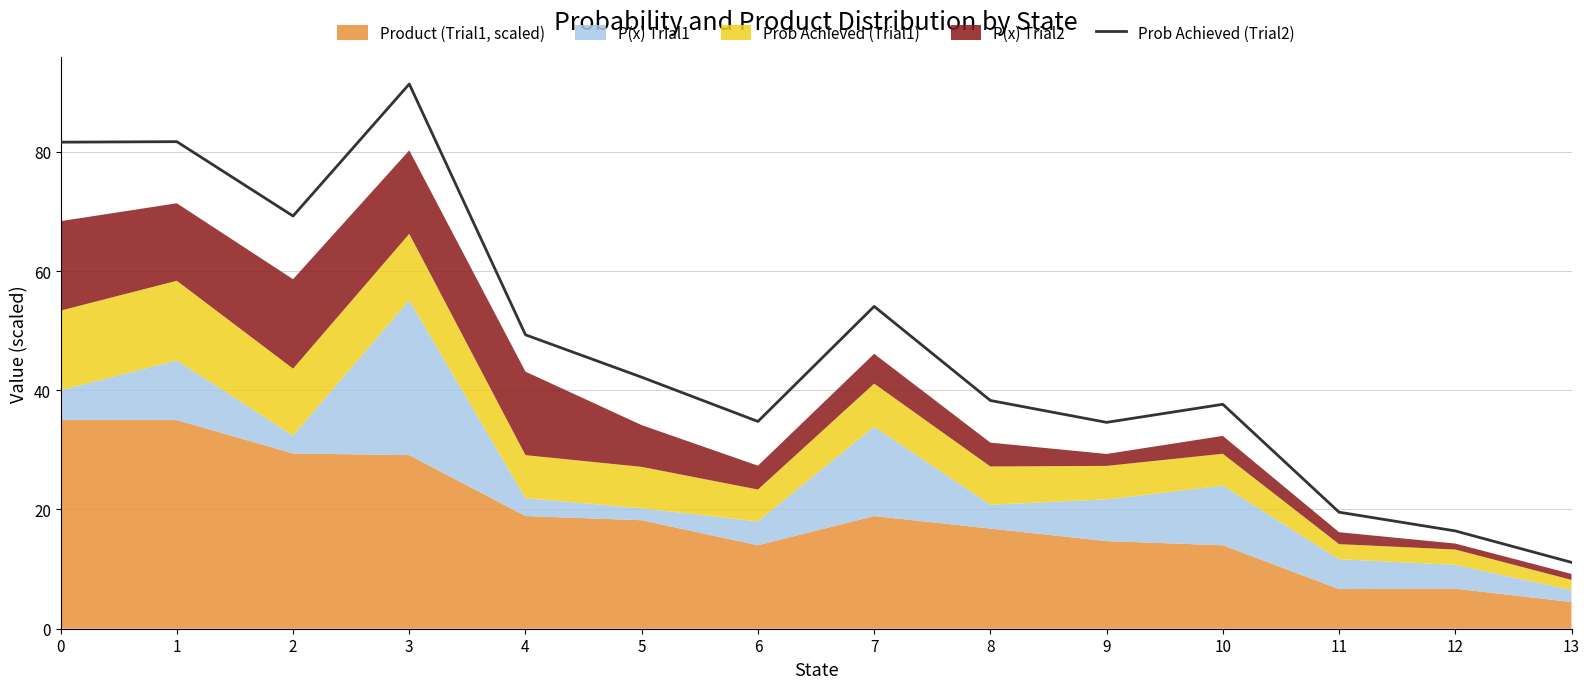

What is the greatest value displayed?

91.4